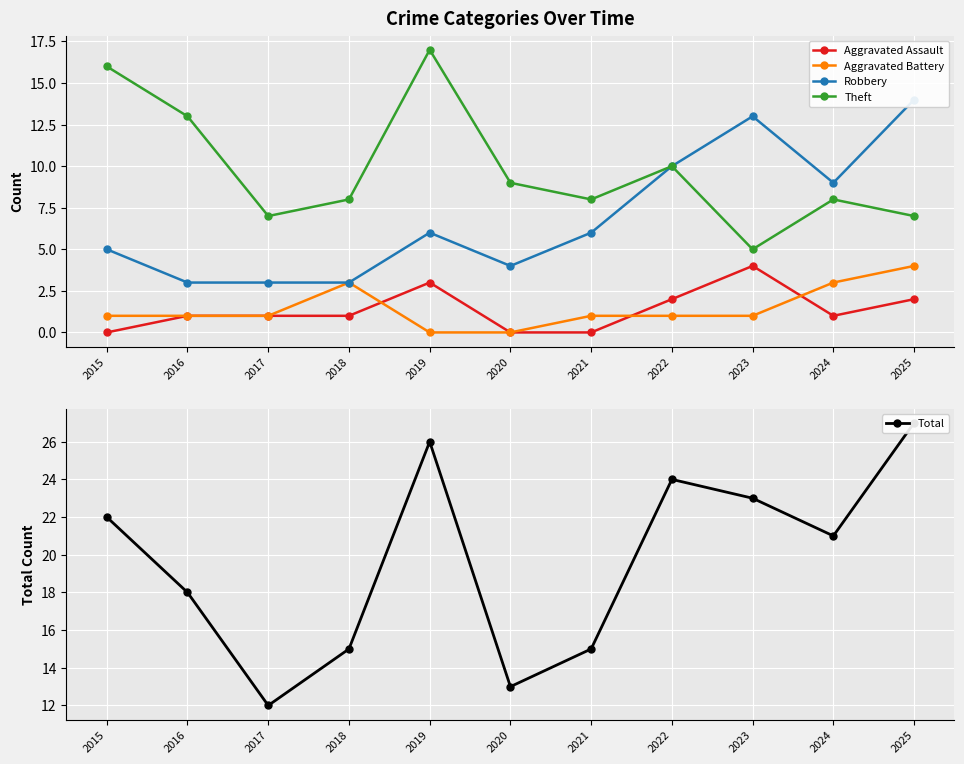

Is the value of Aggravated Battery at 2025 greater than the value of Total at 2017?

No